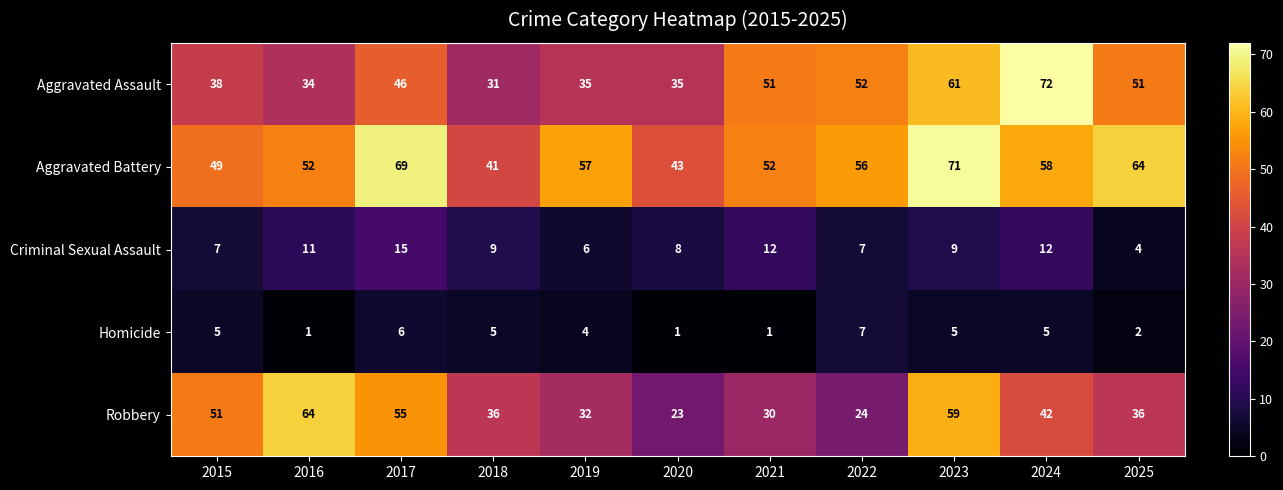

The value of Criminal Sexual Assault at 2015 is 10. True or false?

False